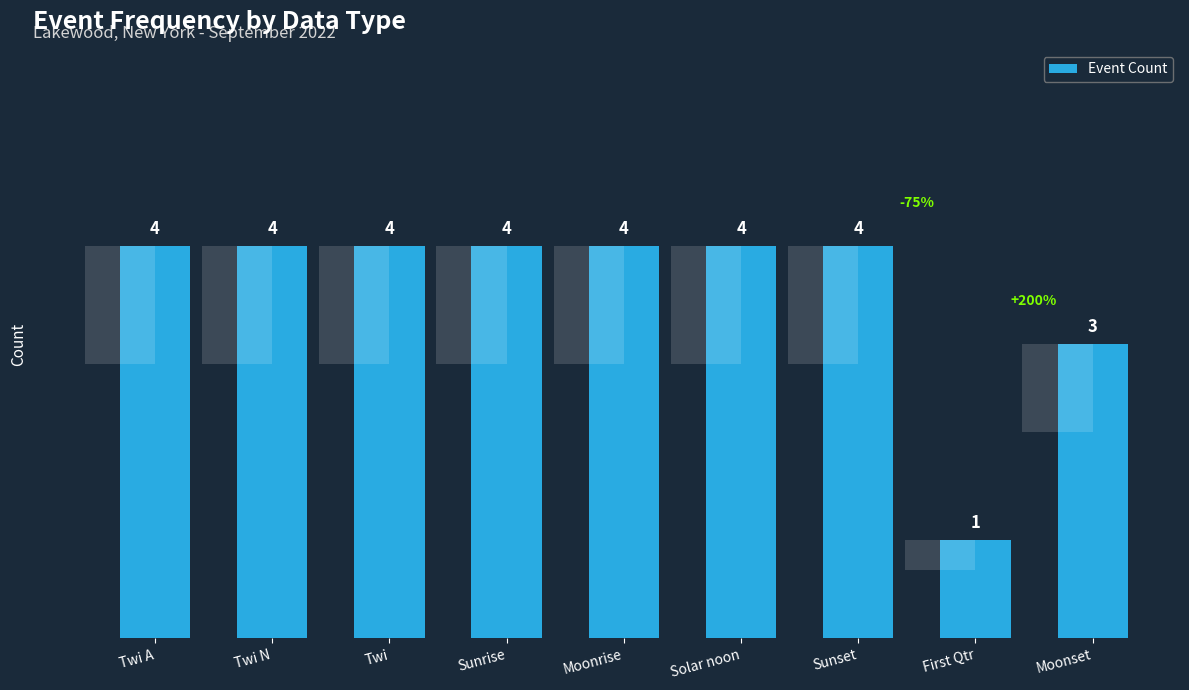

What is the sum of all values?

32